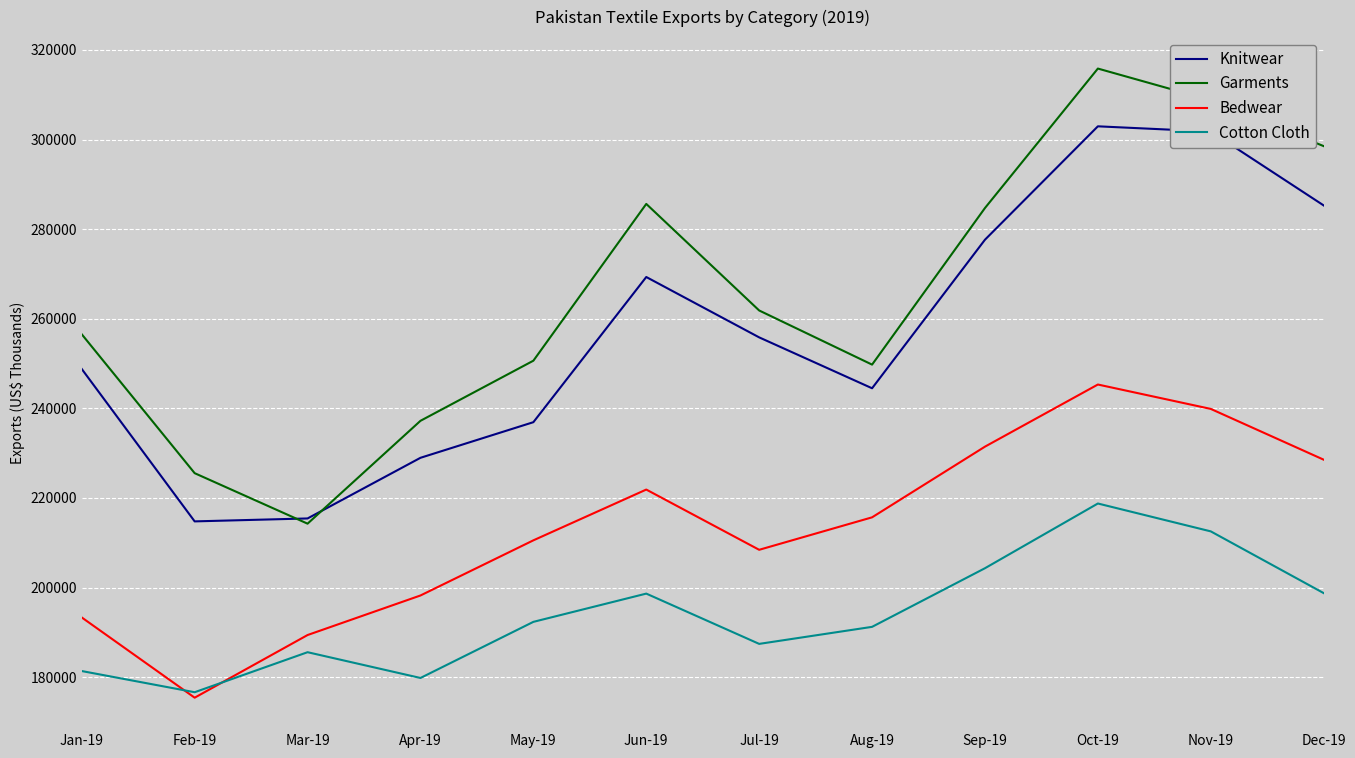

Read the Knitwear value at Jul-19.

255843